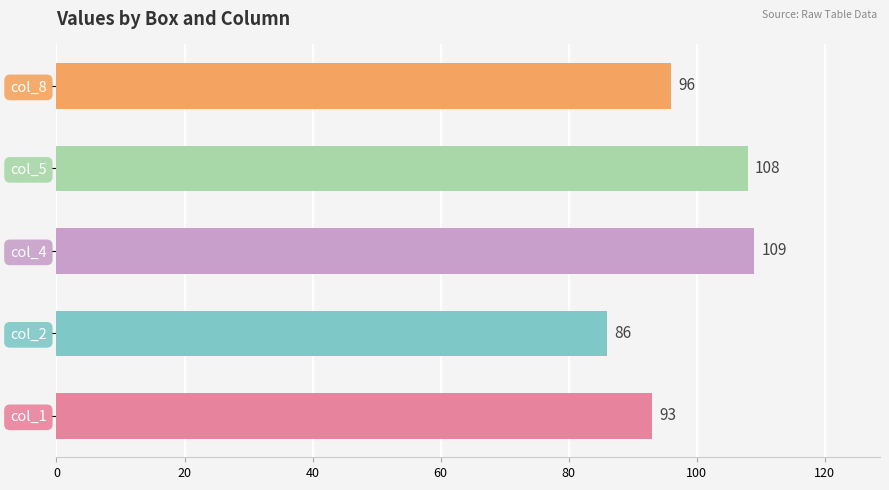

What is the approximate value at col_4, to the nearest 10?

110